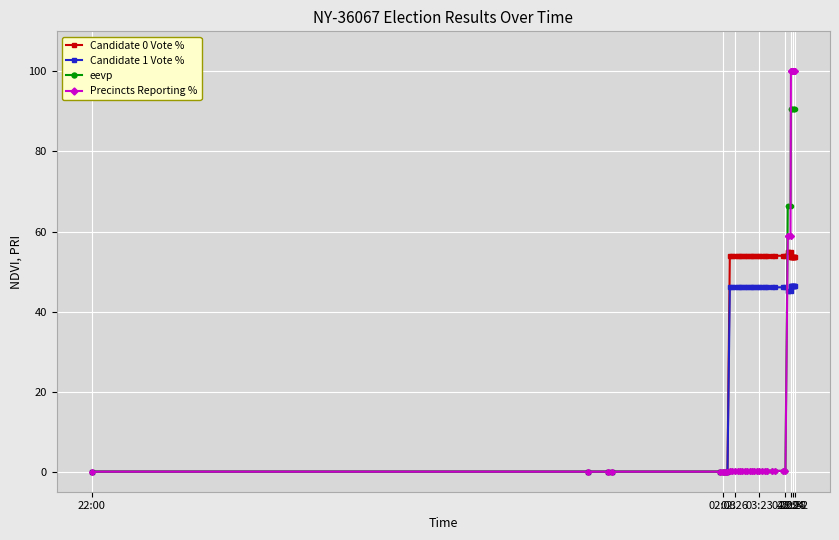

What is the highest value of the Candidate 0 Vote % series?

54.9